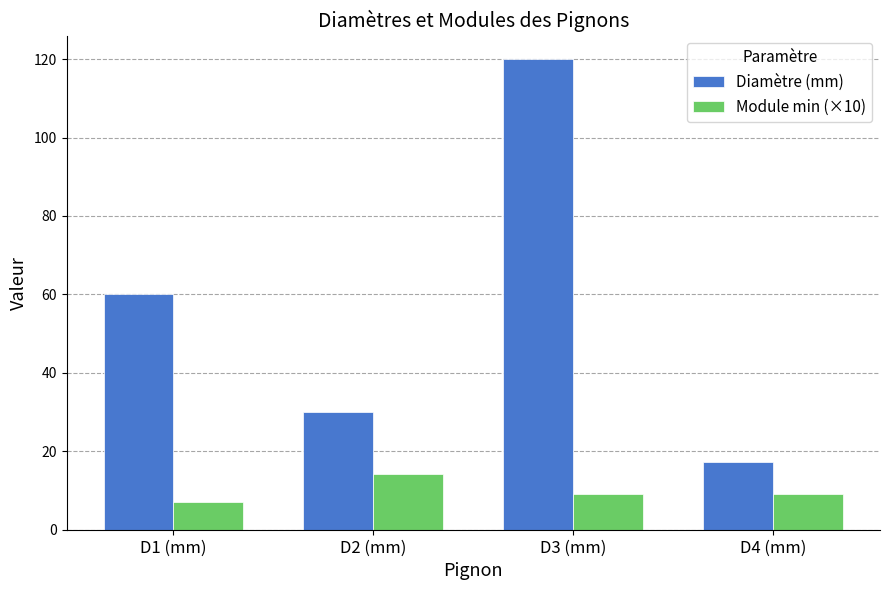

What is the total value across all series at D2 (mm)?

44.1